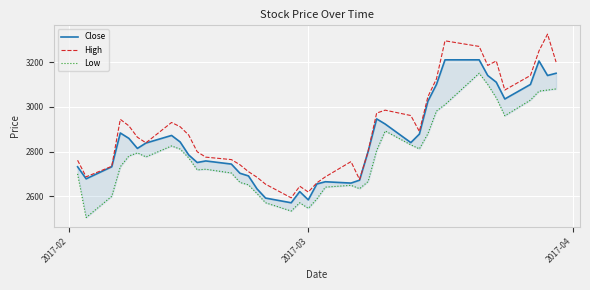

What is the highest value of the High series?

3325